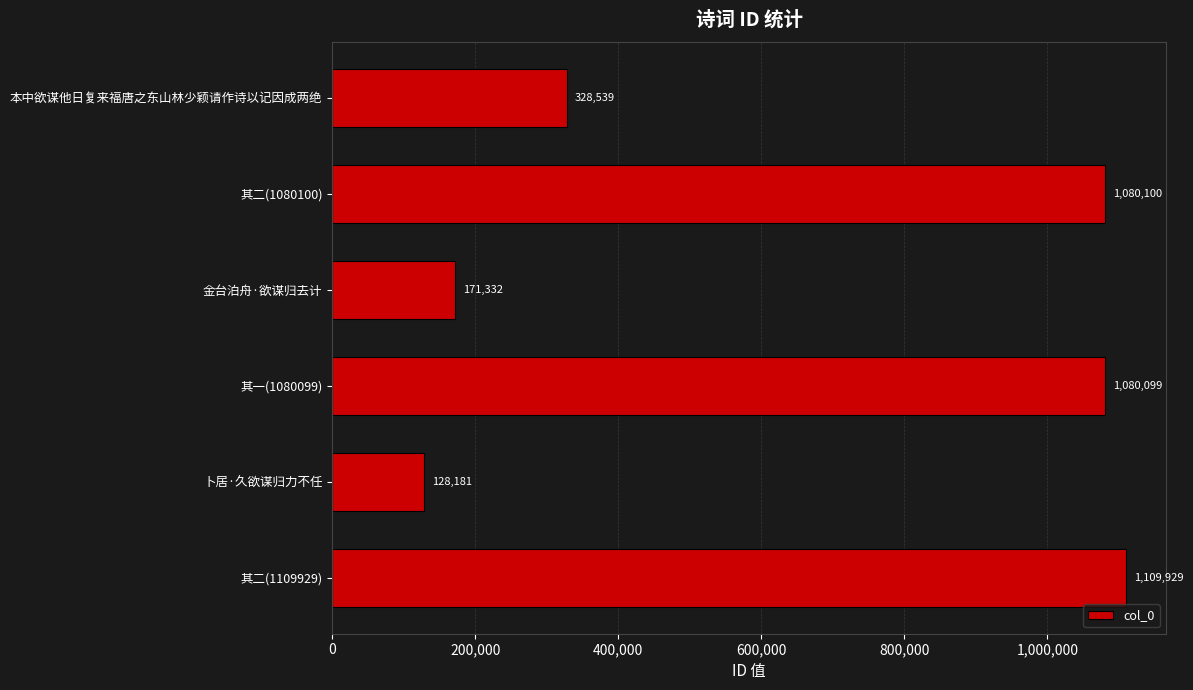

List the labels in order of value, largest first.

其二(1109929), 其二(1080100), 其一(1080099), 本中欲谋他日复来福唐之东山林少颖请作诗以记因成两绝, 金台泊舟·欲谋归去计, 卜居·久欲谋归力不任